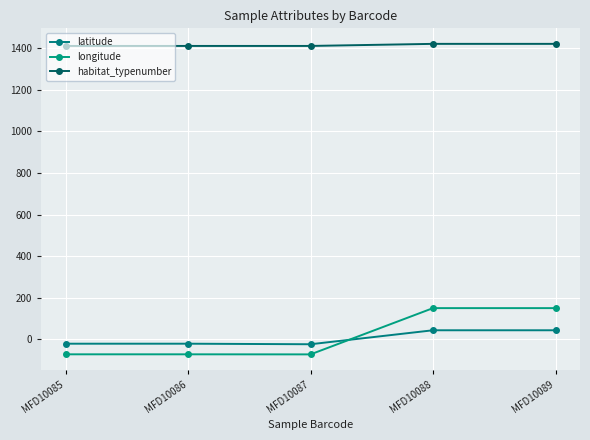

Read the habitat_typenumber value at MFD10087.

1410.0